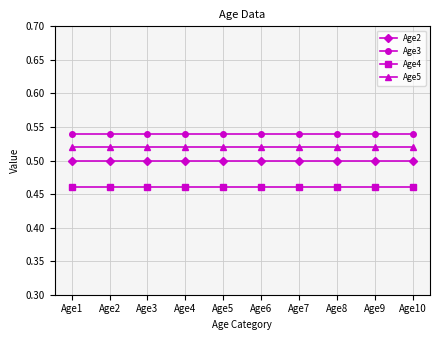

True or false: Age4 and Age5 cross at least once.

False